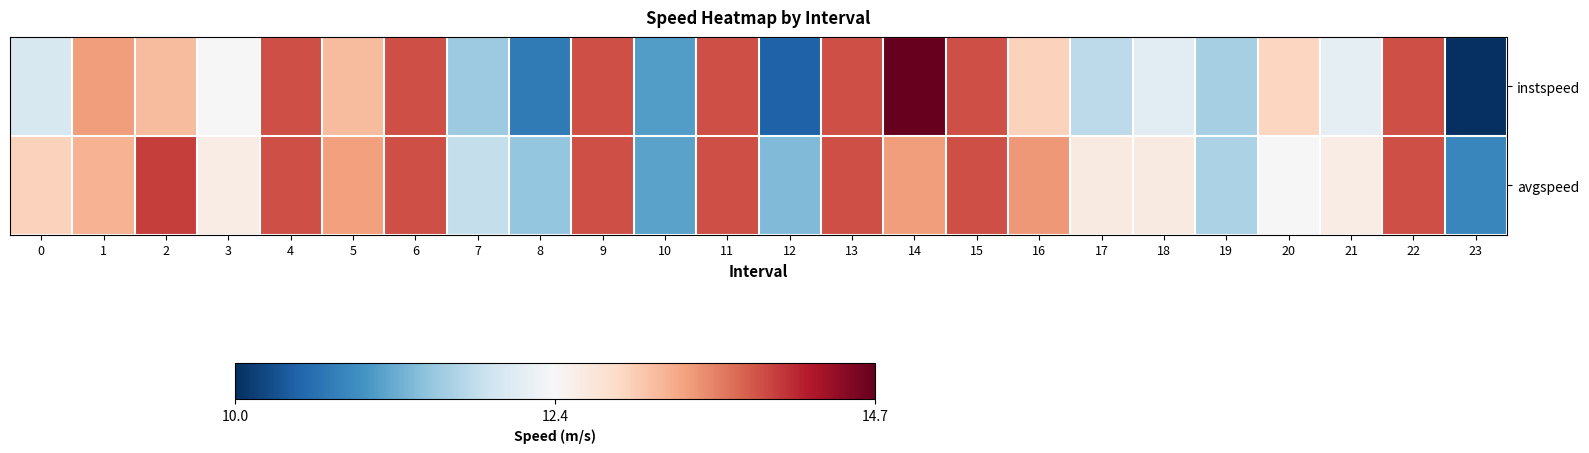

What is the spread (max minus min) of values at 1?

0.2